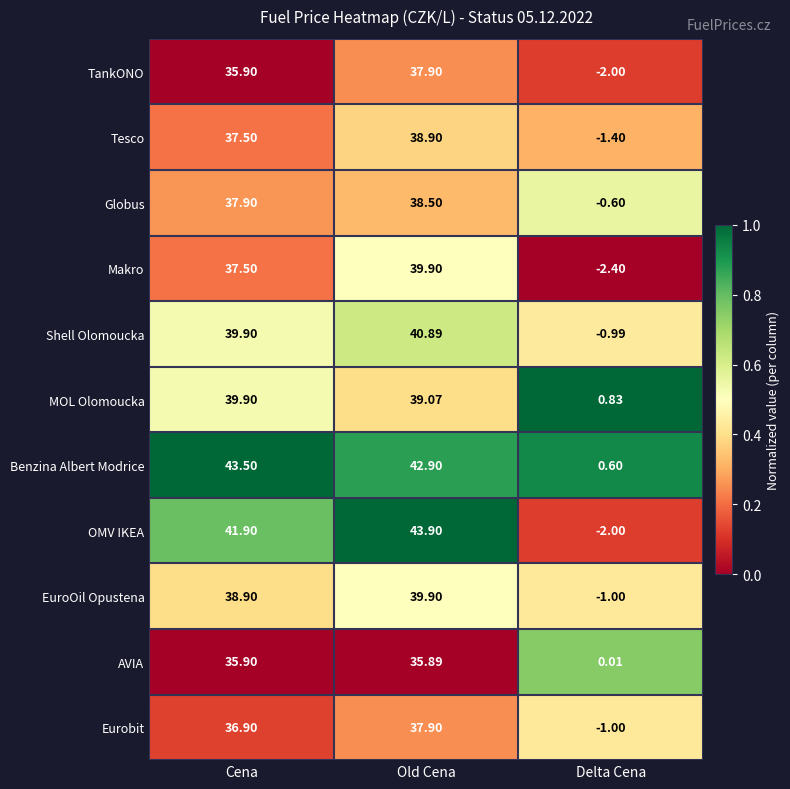

Is the value of Benzina Albert Modrice at Cena greater than the value of Tesco at Delta Cena?

Yes